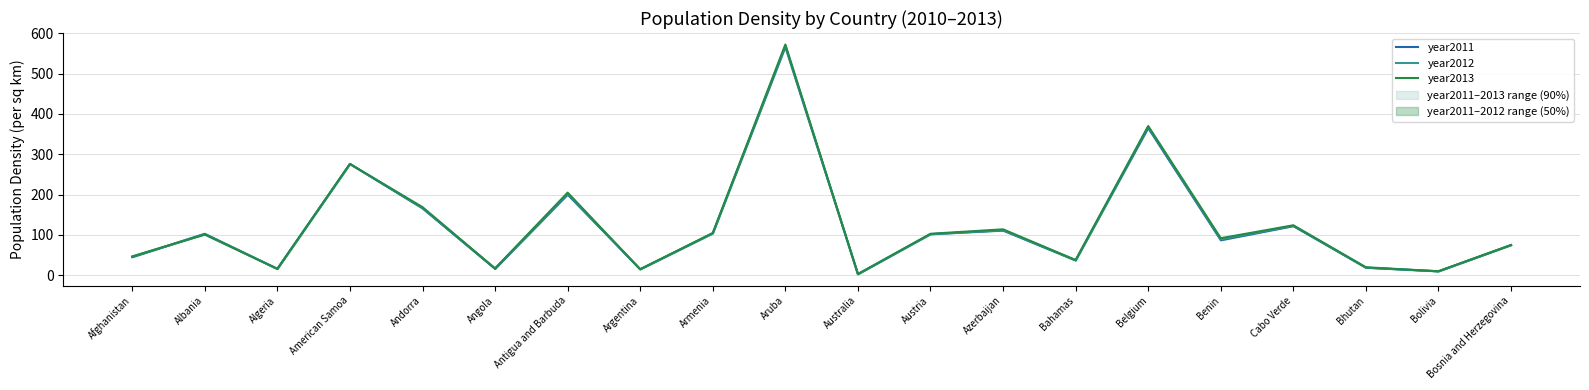

The value of year2012 at Andorra is 167. True or false?

True